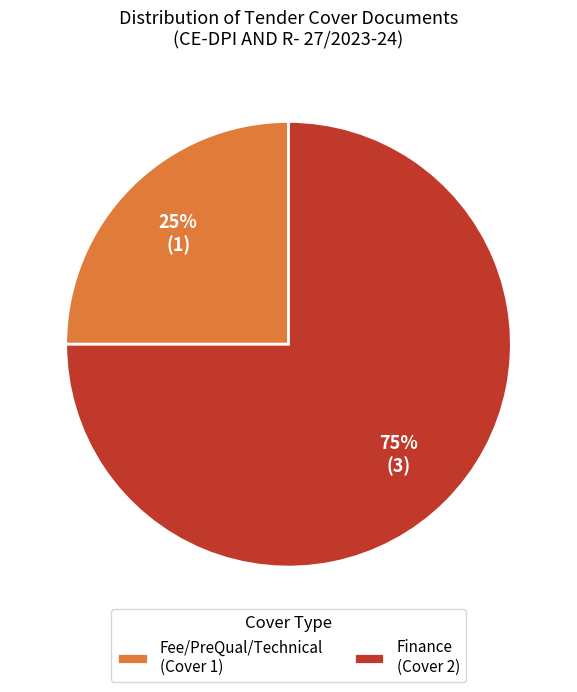

To the nearest percent, what is the difference between the largest and smallest slice percentages?

50%